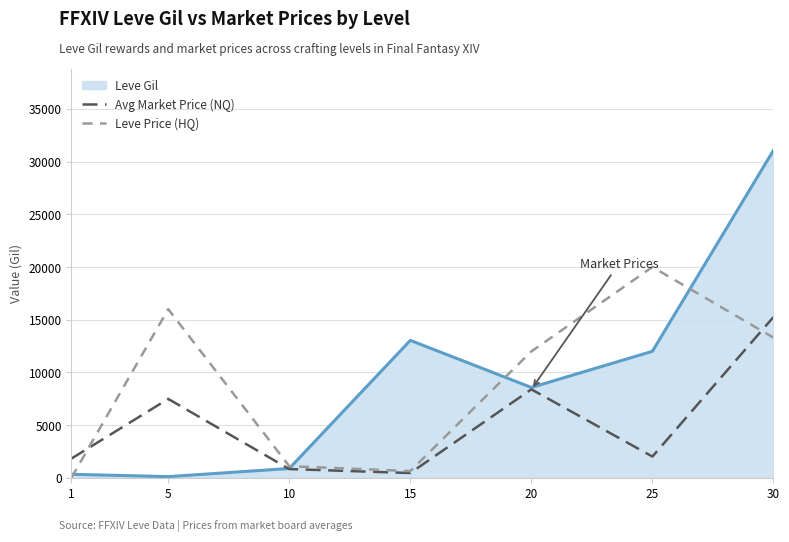

How many lines are shown in the chart?

3